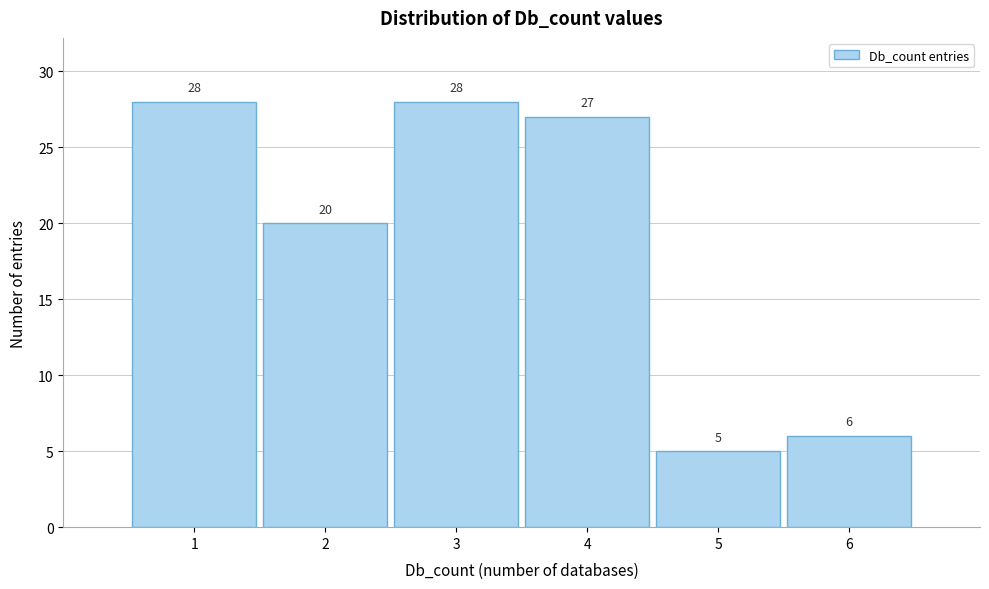

Reading left to right, transcribe this chart: for each bar, give the range it covers on the x-axis and its height.

0.5 to 1.5: 28
1.5 to 2.5: 20
2.5 to 3.5: 28
3.5 to 4.5: 27
4.5 to 5.5: 5
5.5 to 6.5: 6